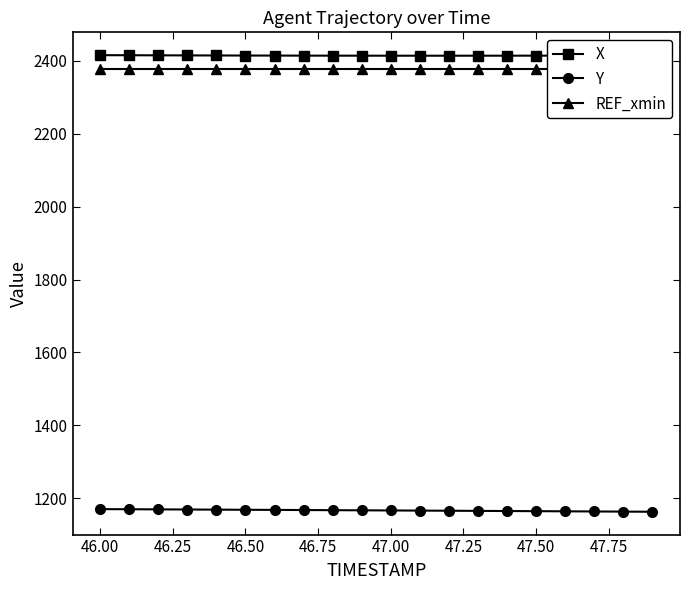

What is the minimum value for X?

2414.3